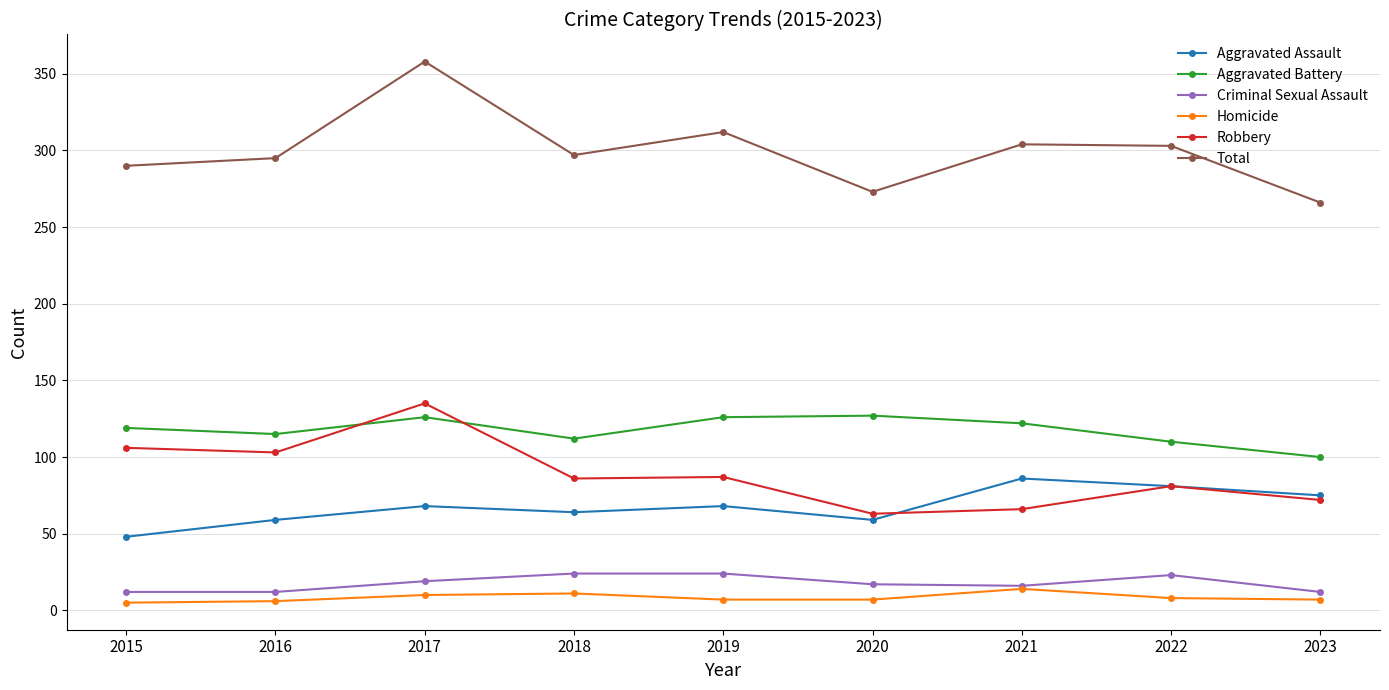

True or false: Robbery and Total cross at least once.

False